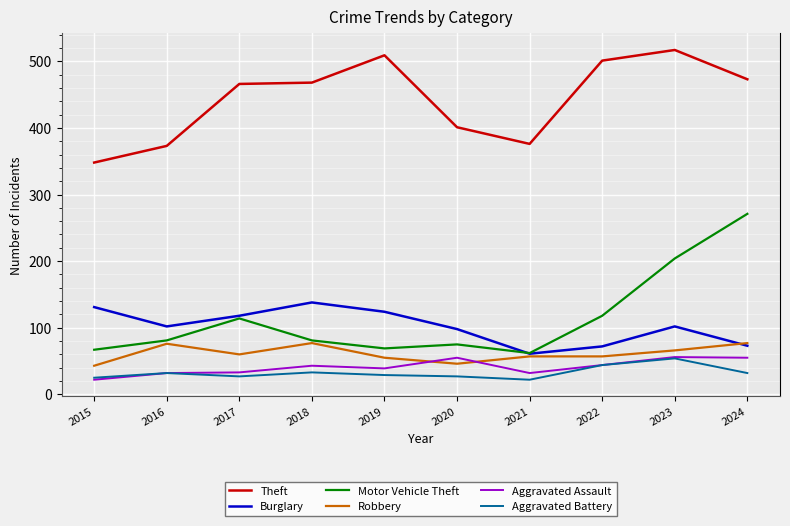

What is the approximate value of Aggravated Assault at 2024?

55